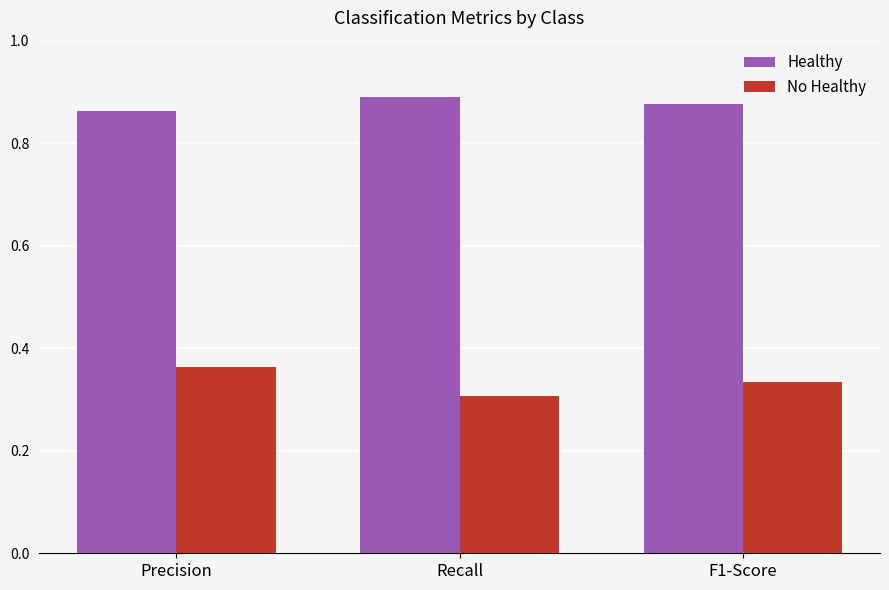

What are all the series names shown in the legend?

Healthy, No Healthy